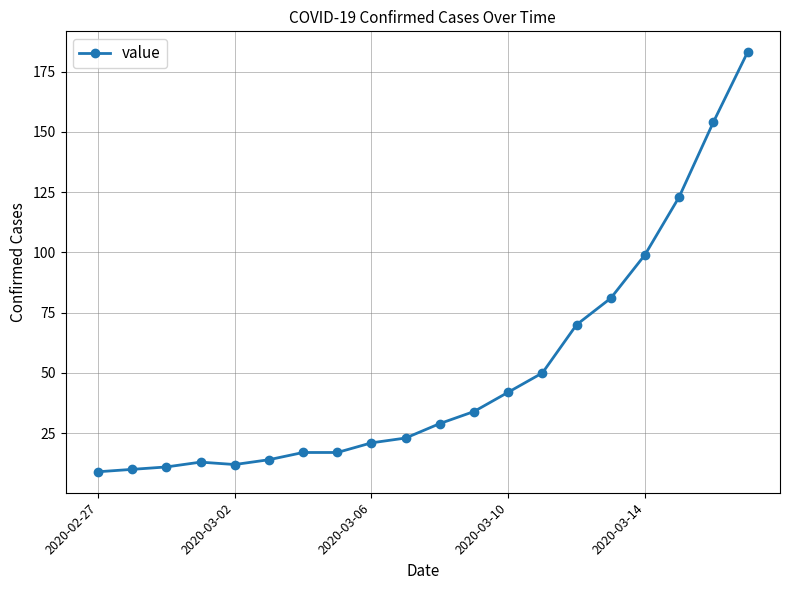

What is the smallest value displayed?

9